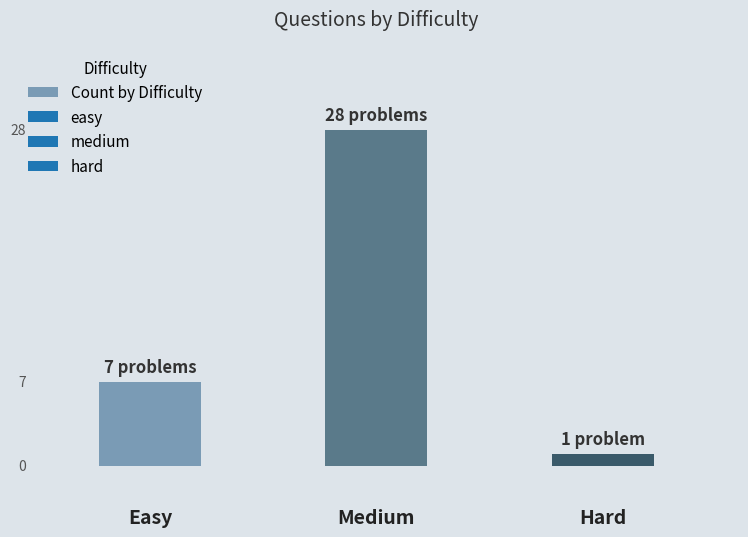

What is the value of the 3rd bar from the left?

1